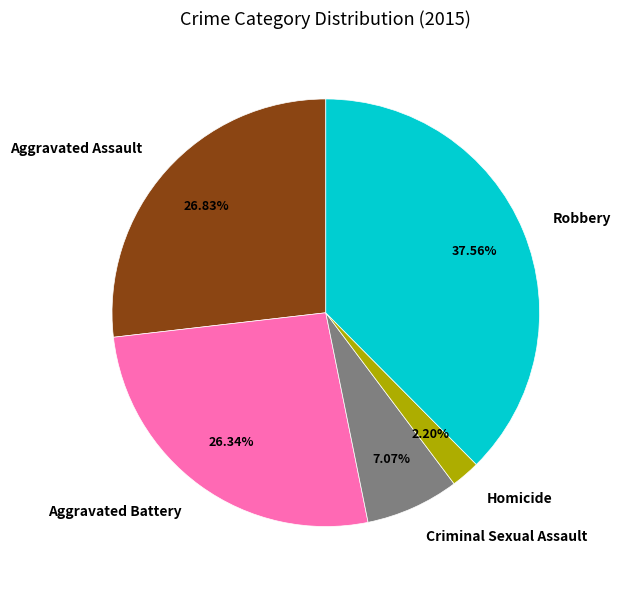

True or false: Aggravated Battery accounts for 34% of the total.

False